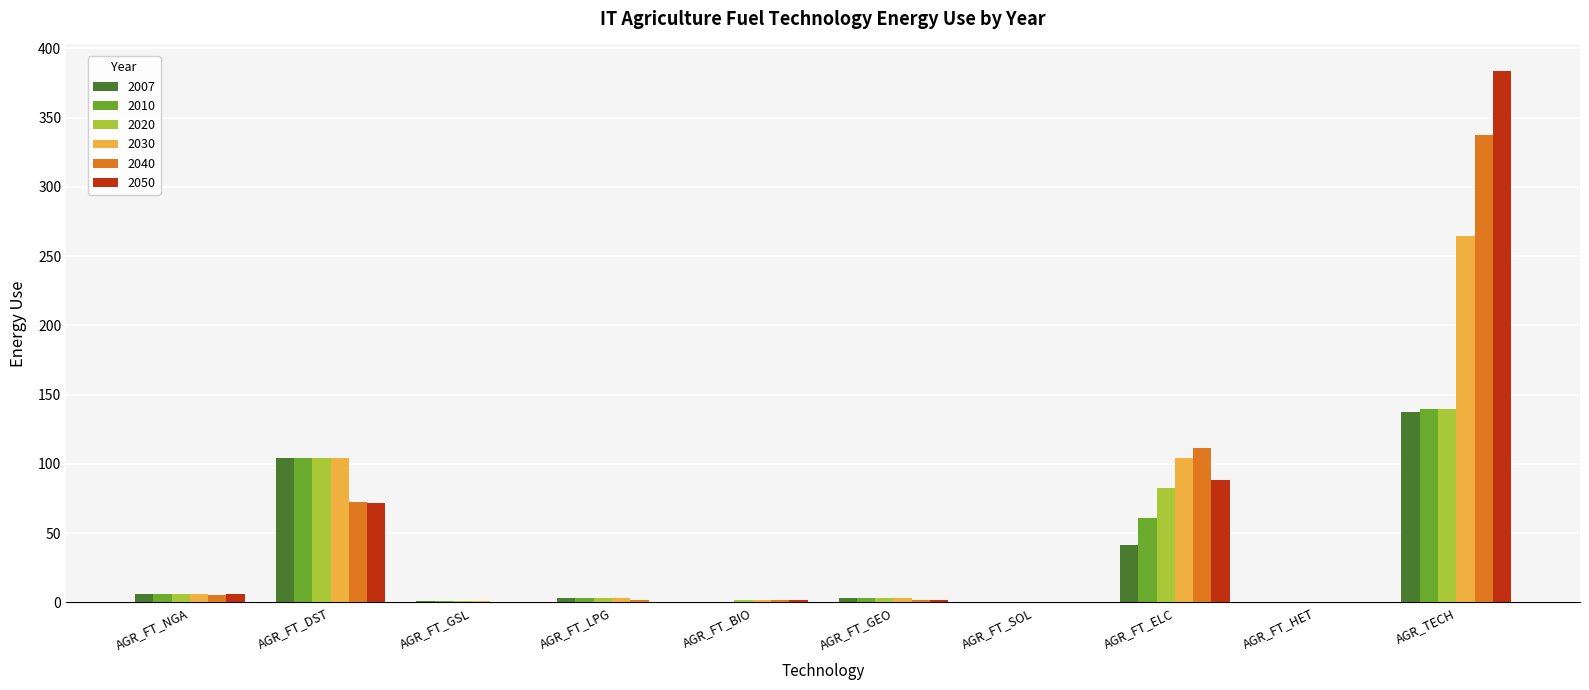

What are all the series names shown in the legend?

2007, 2010, 2020, 2030, 2040, 2050